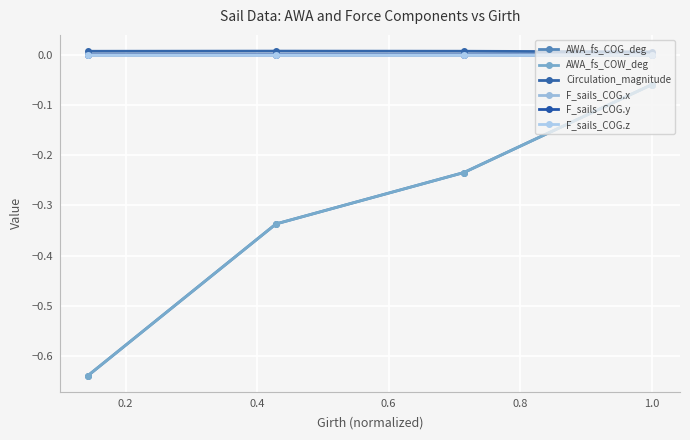

Which series has the largest total across all categories?

Circulation_magnitude